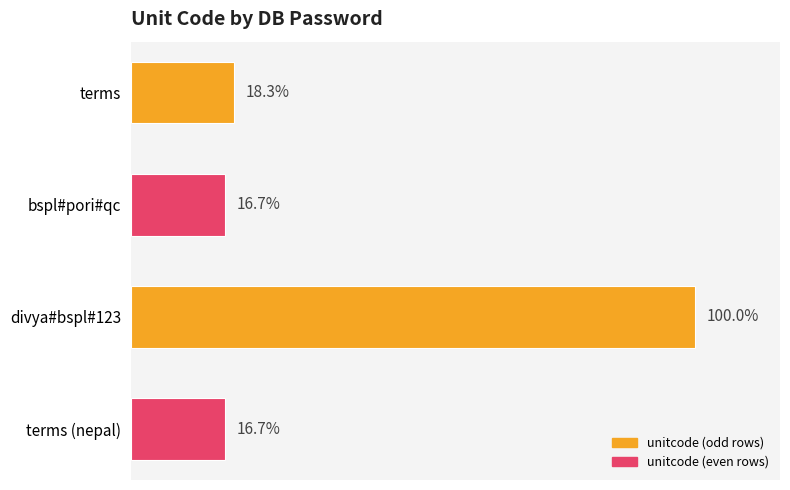

Does the chart contain stacked bars?

No